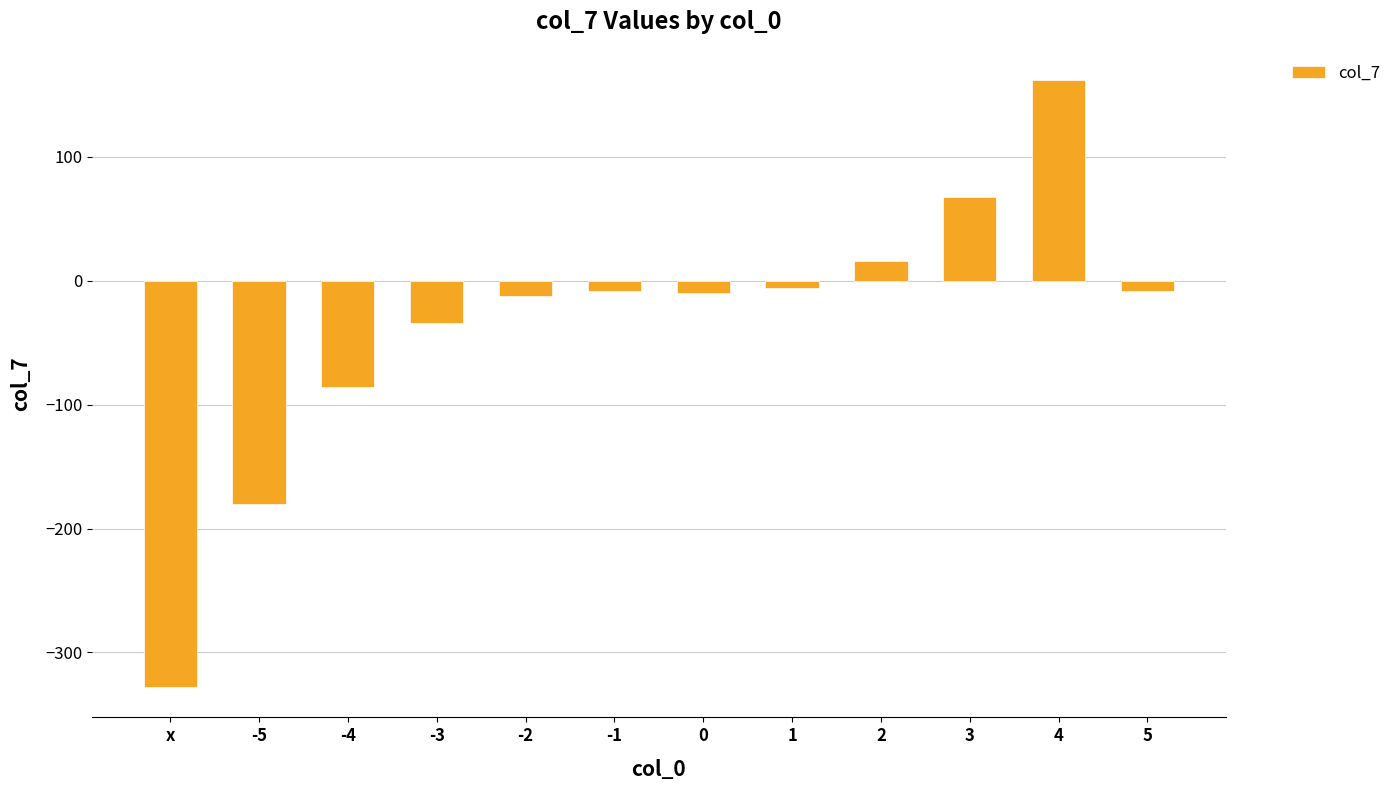

The value at 5 is -8. True or false?

True